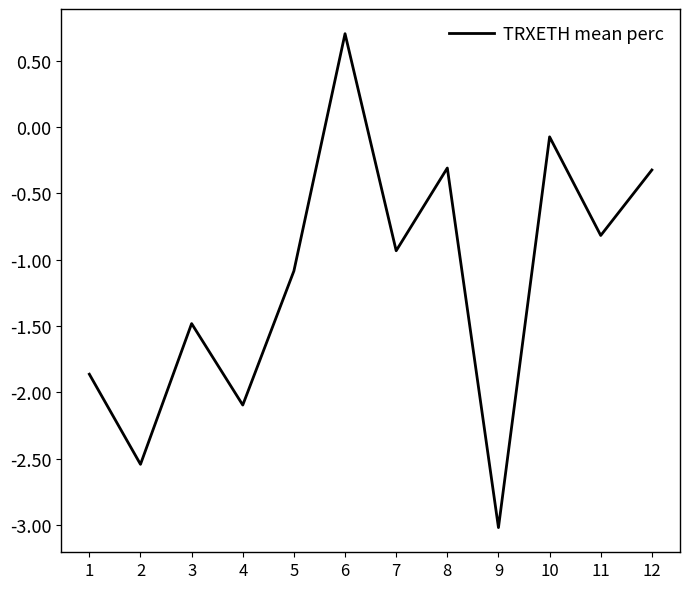

What is the difference between the values at 12 and 11?

0.5